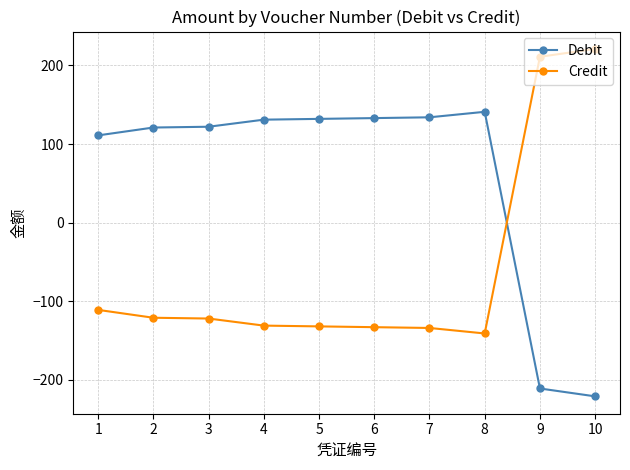

What is the sum of the Credit values at 3 and 9?

89